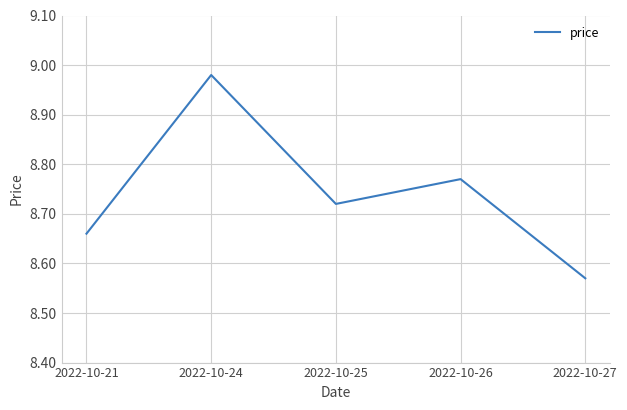

Does the chart have visible grid lines?

Yes